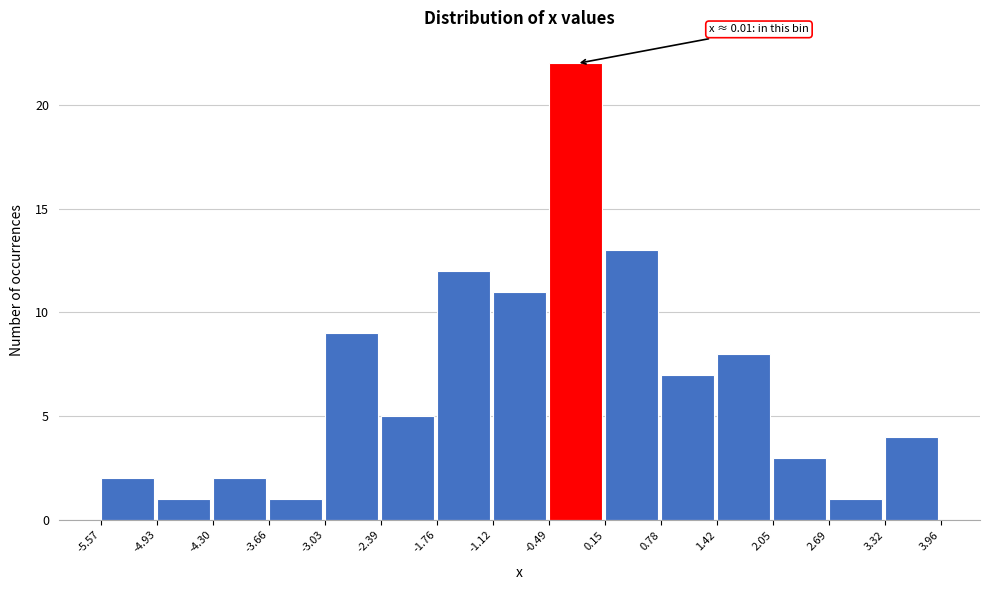

Over which range of the x-axis is the bar tallest?

-0.49 to 0.15